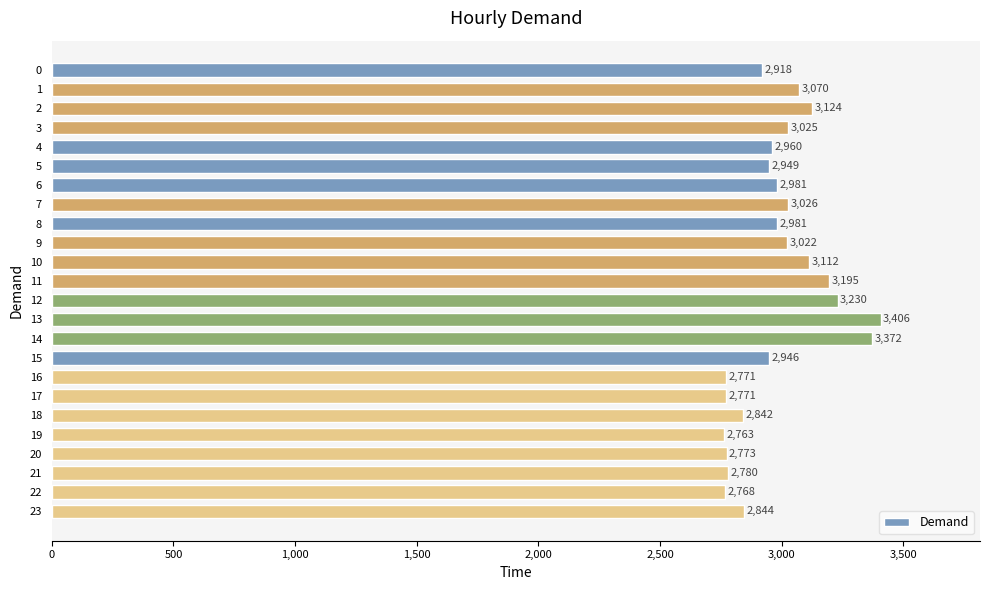

Approximately how many times larger is the value at 13 compared to 0?

1.2